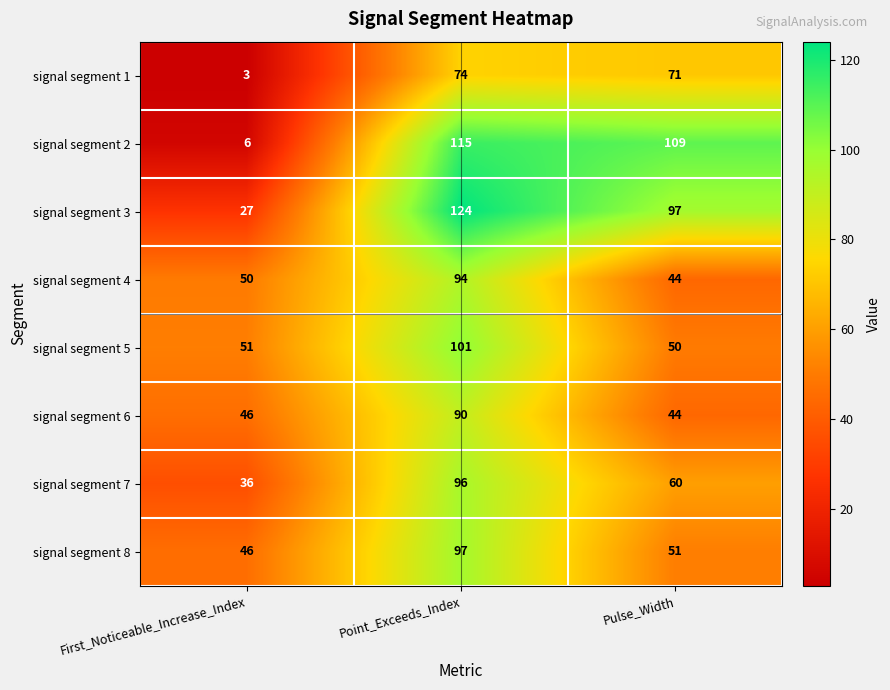

What is the difference between the signal segment 6 values at First_Noticeable_Increase_Index and Point_Exceeds_Index?

44